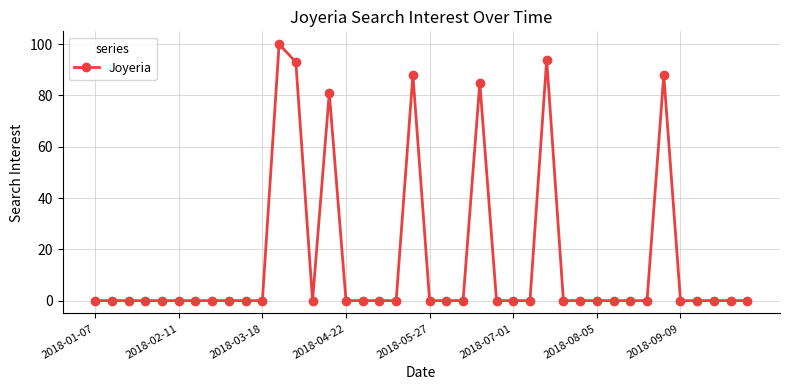

What is the difference between the second highest and second lowest values?

94